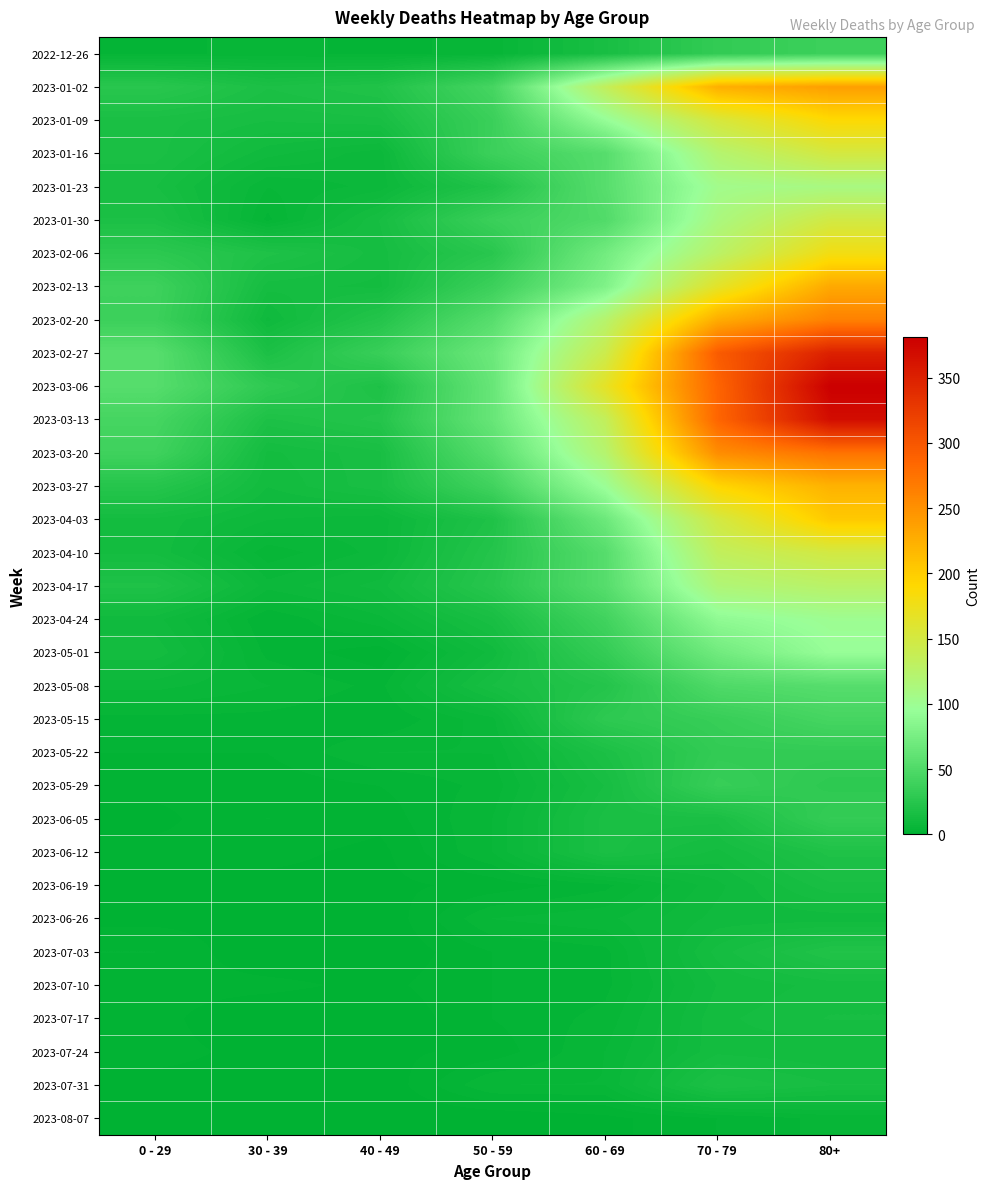

Reading right to left, what are all the values shown in this chart?

2022-12-26: 80+=38	70 - 79=32	60 - 69=16	50 - 59=5	40 - 49=4	30 - 39=5	0 - 29=4
2023-01-02: 80+=238	70 - 79=225	60 - 69=134	50 - 59=44	40 - 49=21	30 - 39=18	0 - 29=26
2023-01-09: 80+=189	70 - 79=153	60 - 69=94	50 - 59=37	40 - 49=16	30 - 39=15	0 - 29=17
2023-01-16: 80+=150	70 - 79=121	60 - 69=54	50 - 59=38	40 - 49=8	30 - 39=11	0 - 29=17
2023-01-23: 80+=110	70 - 79=104	60 - 69=55	50 - 59=21	40 - 49=8	30 - 39=6	0 - 29=15
2023-01-30: 80+=148	70 - 79=112	60 - 69=51	50 - 59=37	40 - 49=15	30 - 39=4	0 - 29=18
2023-02-06: 80+=179	70 - 79=127	60 - 69=72	50 - 59=26	40 - 49=14	30 - 39=20	0 - 29=28
2023-02-13: 80+=230	70 - 79=165	60 - 69=80	50 - 59=38	40 - 49=13	30 - 39=14	0 - 29=39
2023-02-20: 80+=263	70 - 79=227	60 - 69=123	50 - 59=55	40 - 49=23	30 - 39=10	0 - 29=38
2023-02-27: 80+=350	70 - 79=295	60 - 69=143	50 - 59=68	40 - 49=36	30 - 39=18	0 - 29=55
2023-03-06: 80+=381	70 - 79=287	60 - 69=167	50 - 59=65	40 - 49=19	30 - 39=30	0 - 29=54
2023-03-13: 80+=368	70 - 79=286	60 - 69=134	50 - 59=65	40 - 49=23	30 - 39=19	0 - 29=44
2023-03-20: 80+=275	70 - 79=253	60 - 69=122	50 - 59=55	40 - 49=16	30 - 39=13	0 - 29=40
2023-03-27: 80+=222	70 - 79=193	60 - 69=98	50 - 59=41	40 - 49=16	30 - 39=12	0 - 29=24
2023-04-03: 80+=203	70 - 79=149	60 - 69=68	50 - 59=20	40 - 49=8	30 - 39=9	0 - 29=13
2023-04-10: 80+=149	70 - 79=133	60 - 69=54	50 - 59=23	40 - 49=8	30 - 39=5	0 - 29=13
2023-04-17: 80+=126	70 - 79=117	60 - 69=54	50 - 59=25	40 - 49=11	30 - 39=8	0 - 29=20
2023-04-24: 80+=100	70 - 79=90	60 - 69=41	50 - 59=16	40 - 49=7	30 - 39=3	0 - 29=11
2023-05-01: 80+=95	70 - 79=71	60 - 69=33	50 - 59=11	40 - 49=2	30 - 39=4	0 - 29=13
2023-05-08: 80+=54	70 - 79=50	60 - 69=23	50 - 59=15	40 - 49=4	30 - 39=6	0 - 29=8
2023-05-15: 80+=44	70 - 79=35	60 - 69=29	50 - 59=7	40 - 49=3	30 - 39=4	0 - 29=4
2023-05-22: 80+=32	70 - 79=32	60 - 69=18	50 - 59=6	40 - 49=6	30 - 39=3	0 - 29=3
2023-05-29: 80+=29	70 - 79=35	60 - 69=15	50 - 59=5	40 - 49=3	30 - 39=2	0 - 29=2
2023-06-05: 80+=33	70 - 79=17	60 - 69=17	50 - 59=6	40 - 49=2	30 - 39=3	0 - 29=1
2023-06-12: 80+=20	70 - 79=13	60 - 69=17	50 - 59=6	40 - 49=1	30 - 39=2	0 - 29=2
2023-06-19: 80+=16	70 - 79=10	60 - 69=4	50 - 59=2	40 - 49=1	30 - 39=1	0 - 29=1
2023-06-26: 80+=11	70 - 79=11	60 - 69=7	50 - 59=6	40 - 49=0	30 - 39=1	0 - 29=1
2023-07-03: 80+=21	70 - 79=14	60 - 69=4	50 - 59=3	40 - 49=0	30 - 39=0	0 - 29=3
2023-07-10: 80+=14	70 - 79=12	60 - 69=4	50 - 59=3	40 - 49=1	30 - 39=2	0 - 29=2
2023-07-17: 80+=15	70 - 79=13	60 - 69=5	50 - 59=3	40 - 49=0	30 - 39=0	0 - 29=2
2023-07-24: 80+=12	70 - 79=13	60 - 69=6	50 - 59=2	40 - 49=1	30 - 39=1	0 - 29=2
2023-07-31: 80+=15	70 - 79=18	60 - 69=6	50 - 59=6	40 - 49=0	30 - 39=1	0 - 29=1
2023-08-07: 80+=5	70 - 79=3	60 - 69=1	50 - 59=0	40 - 49=0	30 - 39=0	0 - 29=0